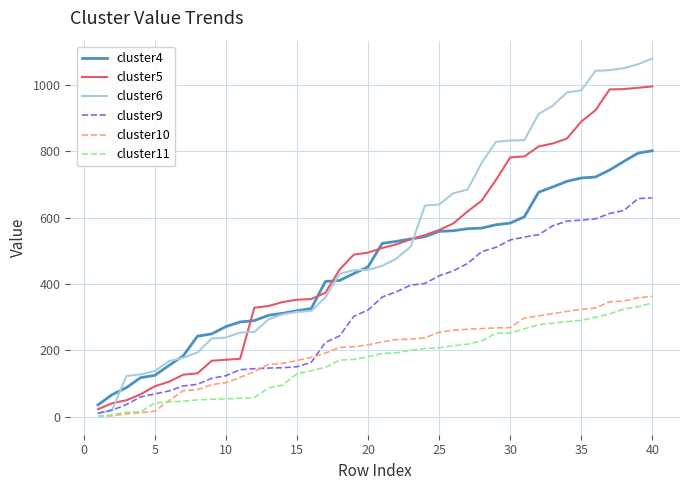

What is the greatest value displayed?

1080